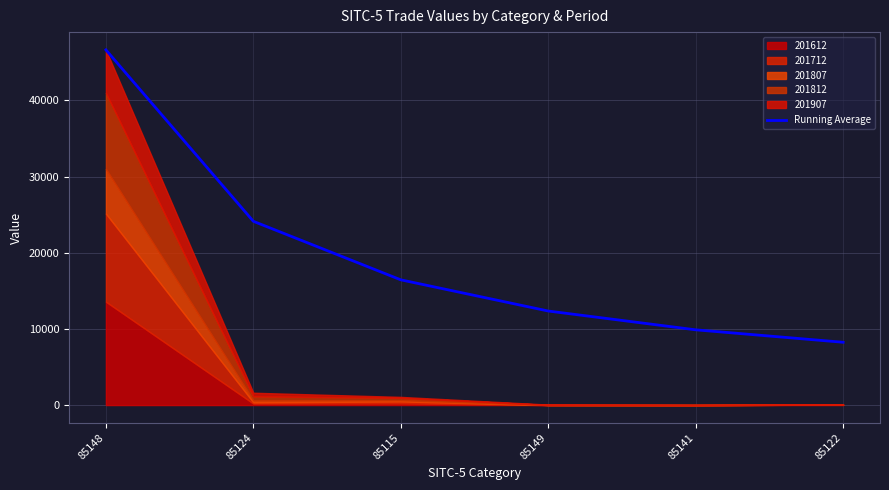

Which category has the lowest value across all series?

85122